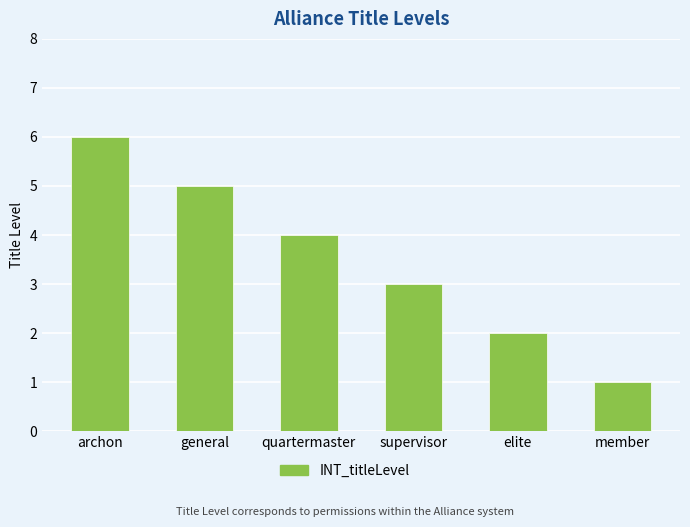

Does the chart contain stacked bars?

No